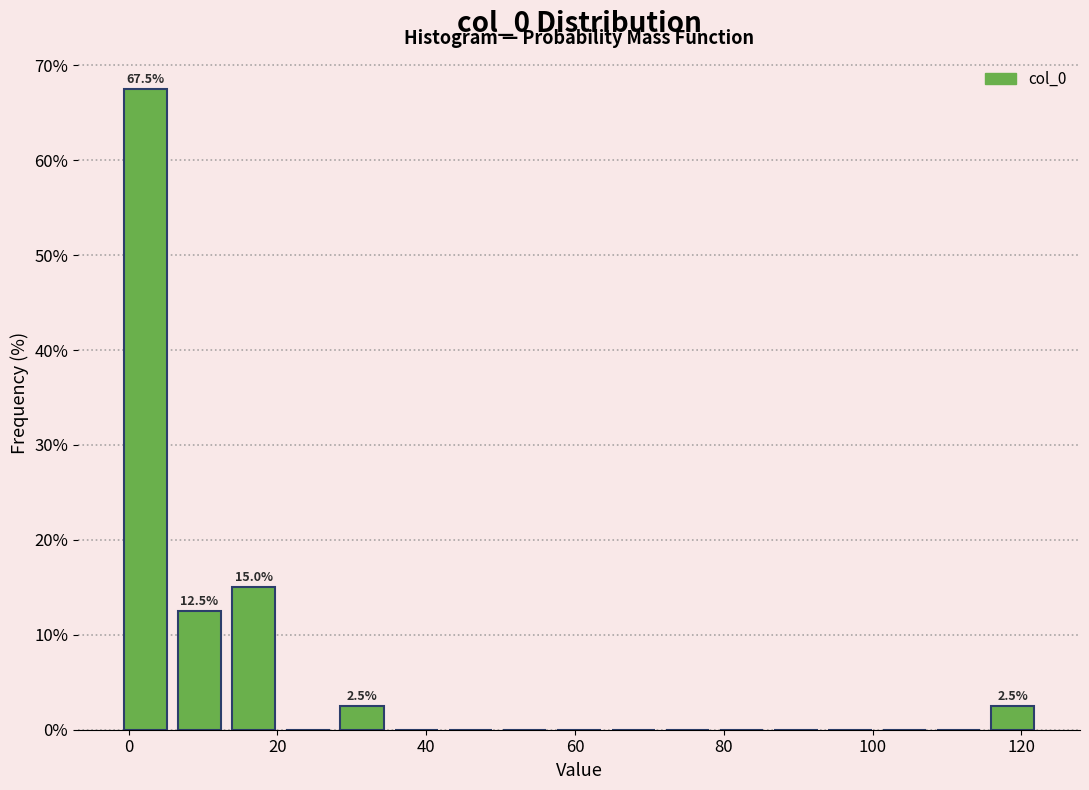

Around what value on the x-axis is the tallest bar? Give the approximate position of its centre, as read against the axis.

2